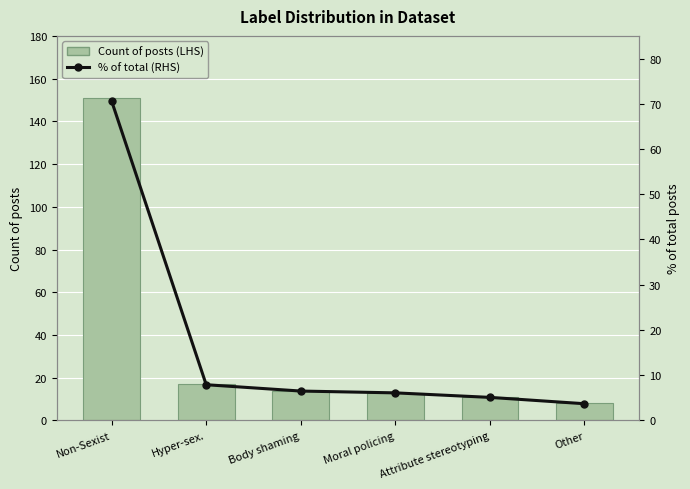

Reading right to left, extract all data points from this chart.

Count of posts (LHS): 8.0	11.0	13.0	14.0	17.0	151.0
% of total (RHS): 3.7	5.1	6.1	6.5	7.9	70.6